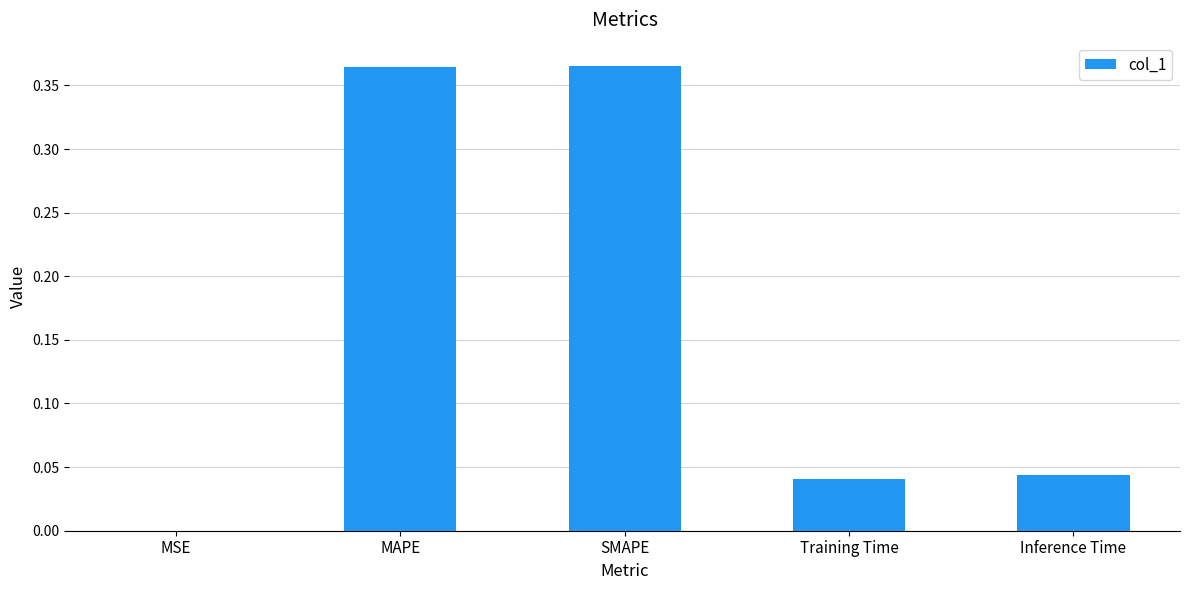

The value at Inference Time is 0.0. True or false?

True